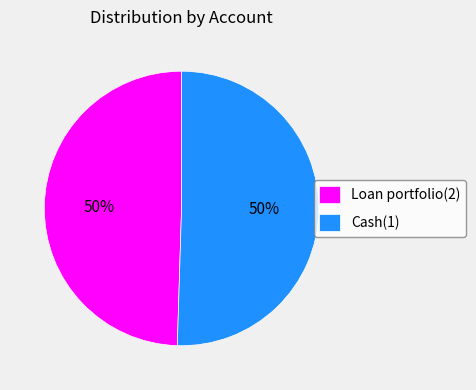

What is the ratio of the value at Cash(1) to the value at Loan portfolio(2)?

1.0